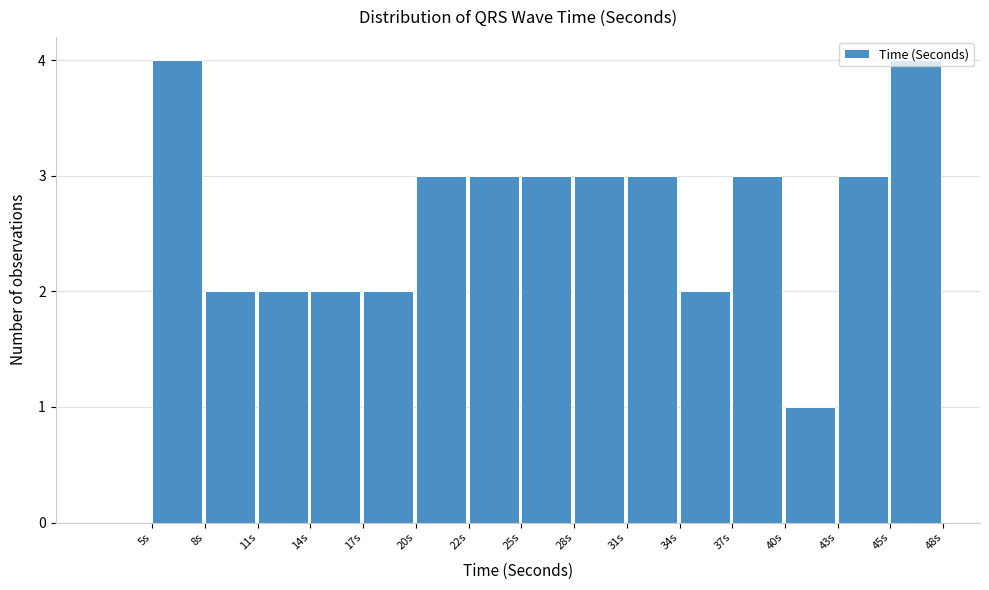

Reading left to right, list every bar in this chart as the range it spans on the x-axis followed by its height. Neither the bar edges nor the heights are printed on the chart, so give them approximately, as read against the axes.

5.5 to 8.0: 4
8.0 to 11.0: 2
11.0 to 14.0: 2
14.0 to 16.5: 2
16.5 to 19.5: 2
19.5 to 22.5: 3
22.5 to 25.5: 3
25.5 to 28.0: 3
28.0 to 31.0: 3
31.0 to 34.0: 3
34.0 to 37.0: 2
37.0 to 39.5: 3
39.5 to 42.5: 1
42.5 to 45.5: 3
45.5 to 48.5: 4